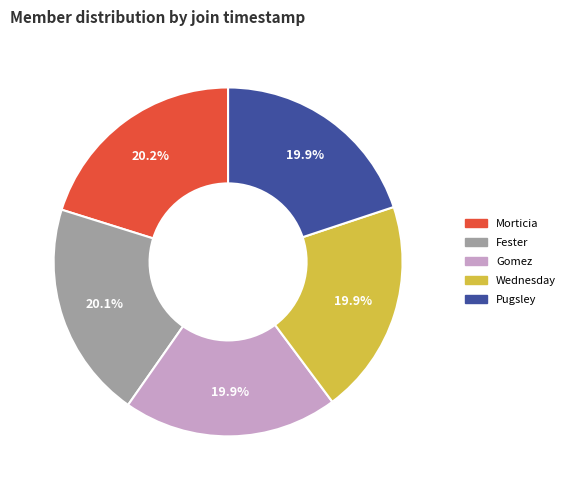

True or false: Pugsley accounts for 26% of the total.

False